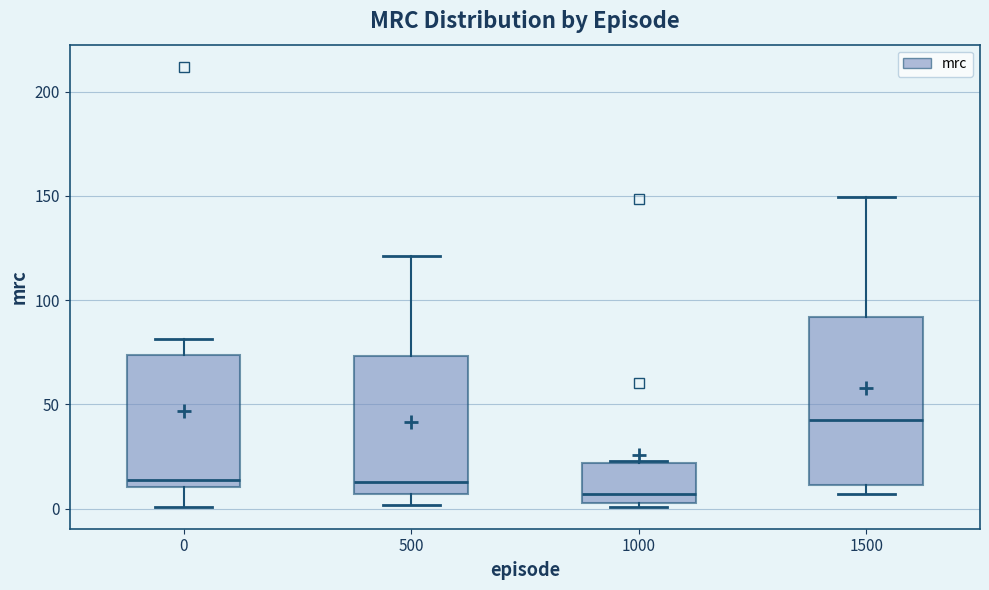

Reading left to right, transcribe this box plot: for each box, give where its median line is, the range the box spans, and where its two whiskers end, as read against the y-axis. The values are not printed on the chart, so give them approximately, as read against the axis.

0: median 15, box 10 to 75, whiskers 0 to 80
500: median 15, box 5 to 75, whiskers 0 to 120
1000: median 5, box 0 to 20, whiskers 0 (just below the box's lower edge) to 25
1500: median 45, box 10 to 90, whiskers 5 to 150